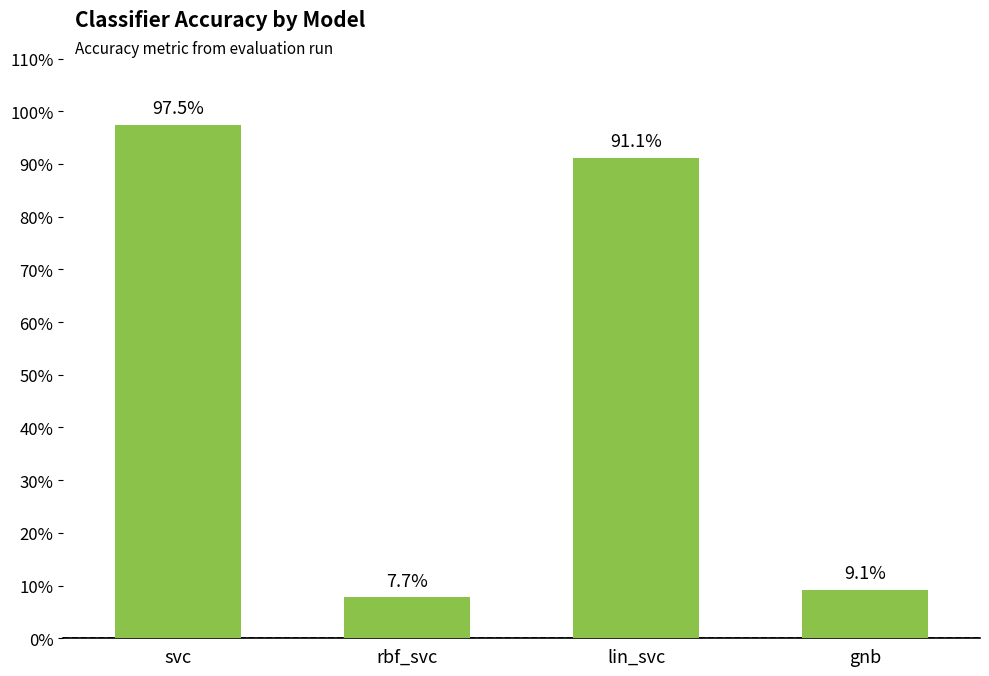

What is the label of the 3rd bar from the left?

lin_svc